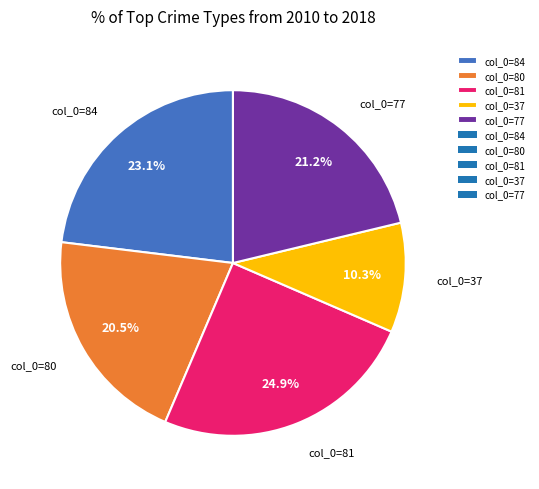

Does any single category account for the majority?

No